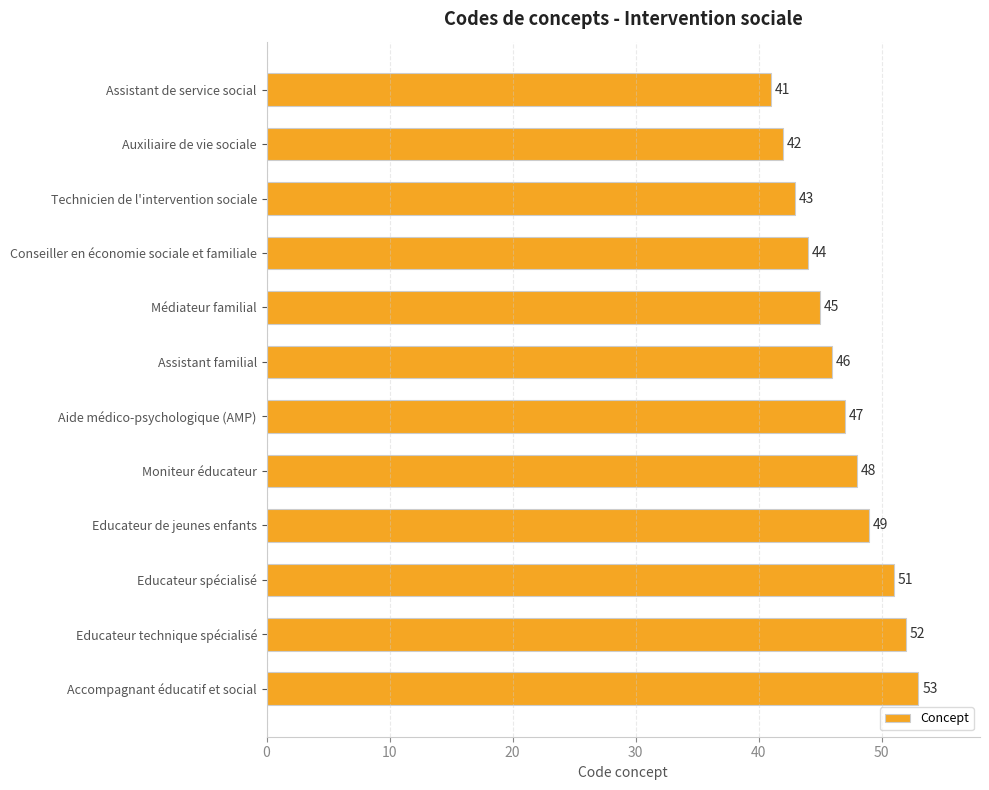

What position from the bottom is Aide médico-psychologique (AMP)?

6